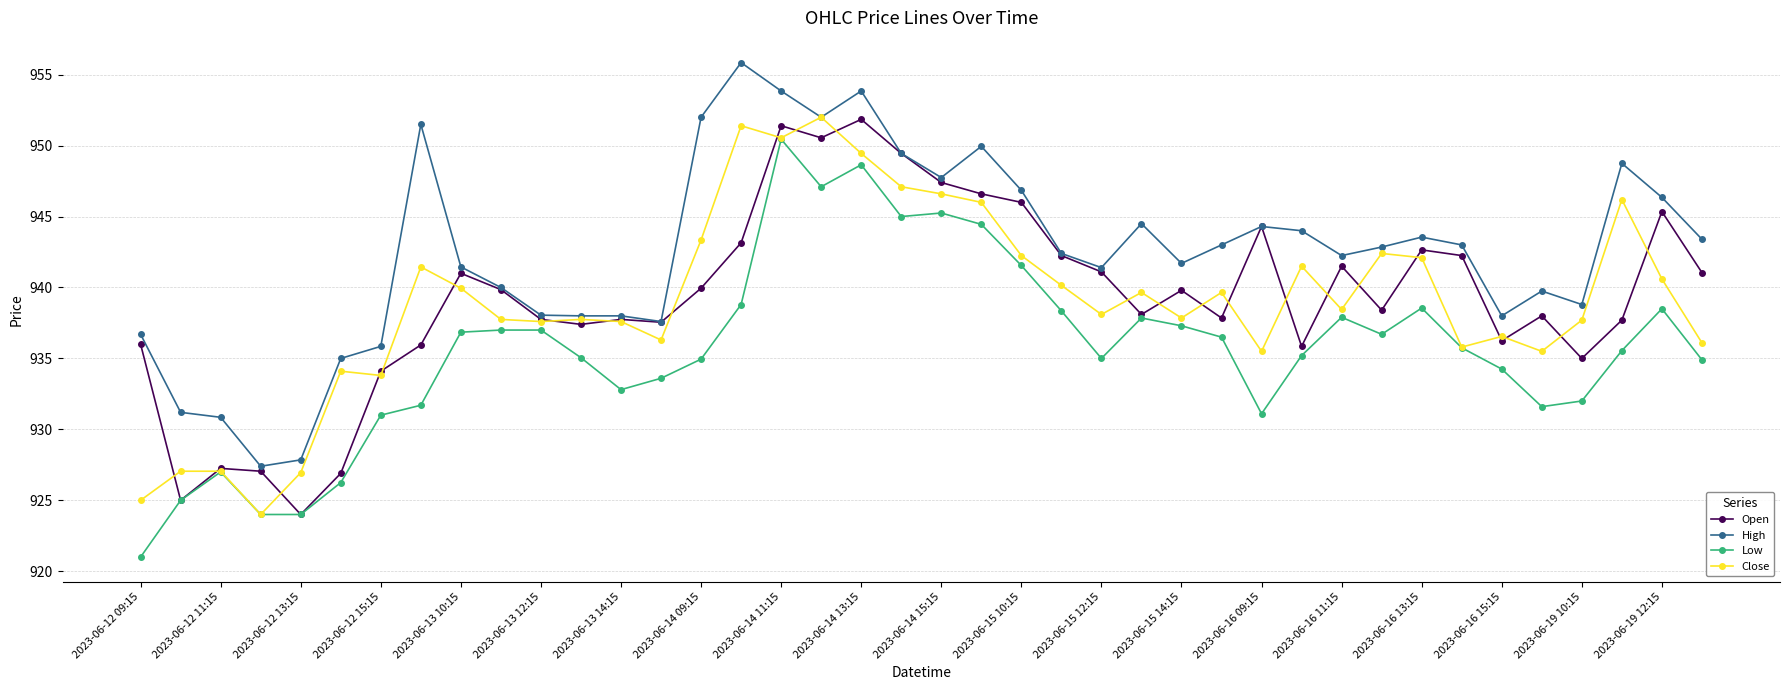

What are all the series names shown in the legend?

Open, High, Low, Close